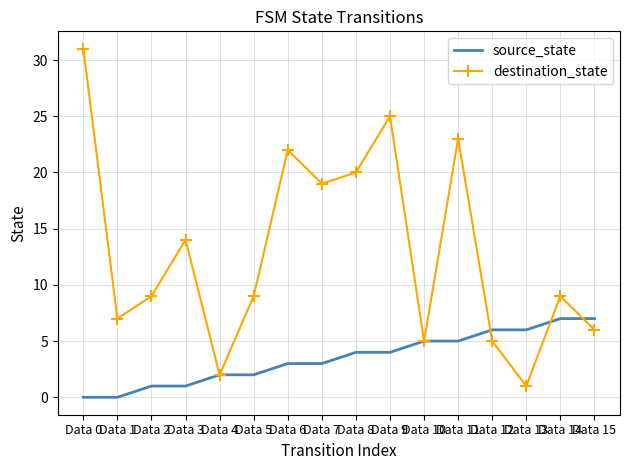

What is the difference between the maximum and second lowest values in the source_state series?

7